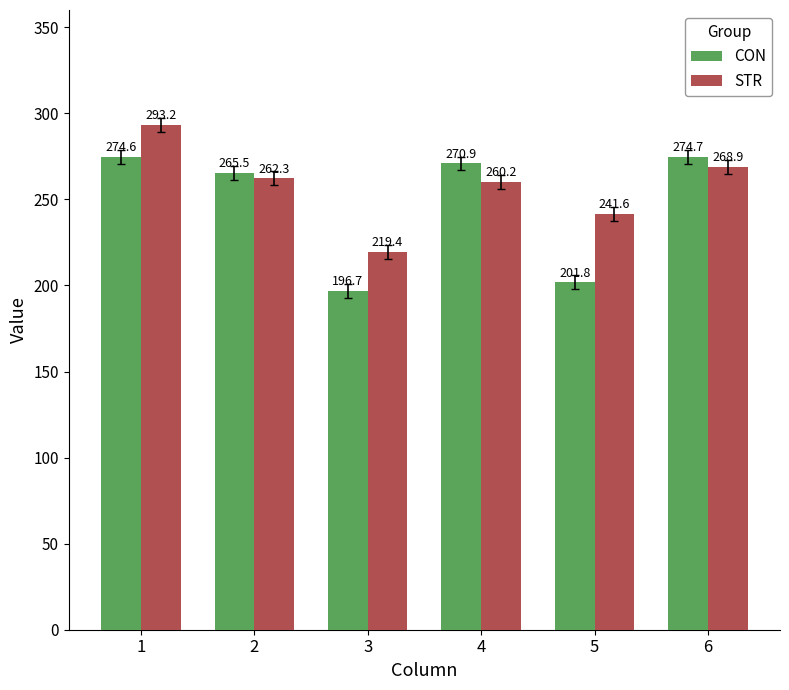

Reading left to right, what are all the values shown in this chart?

CON: 1=274.6	2=265.5	3=196.7	4=270.9	5=201.8	6=274.7
STR: 1=293.2	2=262.3	3=219.4	4=260.2	5=241.6	6=268.9